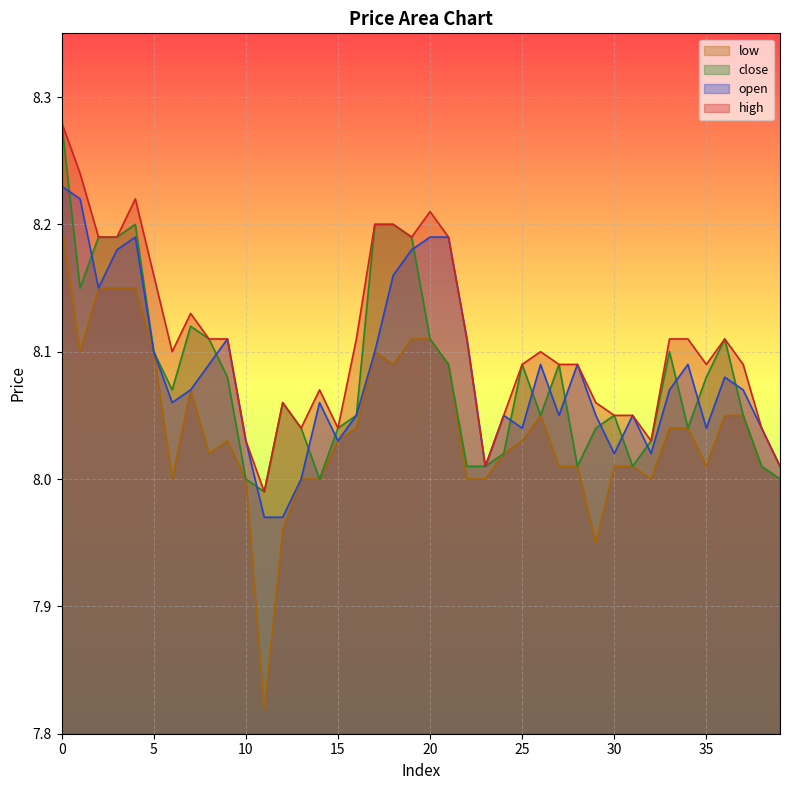

How many lines are shown in the chart?

4